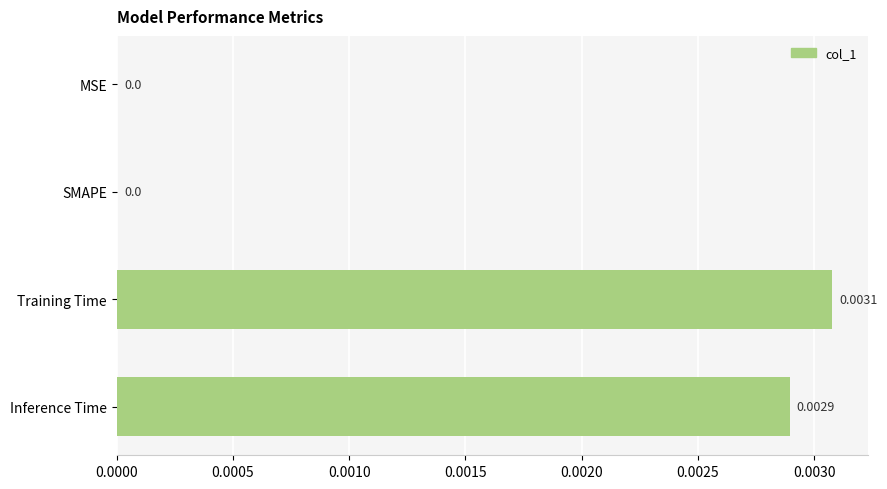

At which category does the chart reach its peak across all series?

Training Time